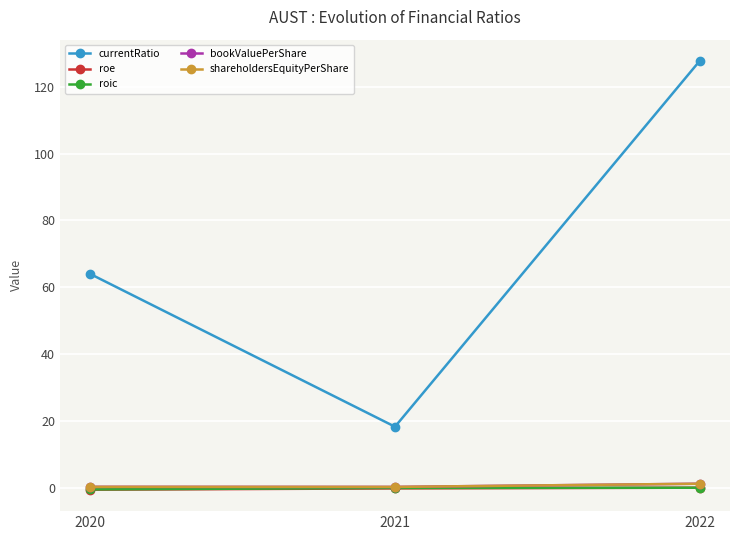

Does the chart have visible grid lines?

Yes